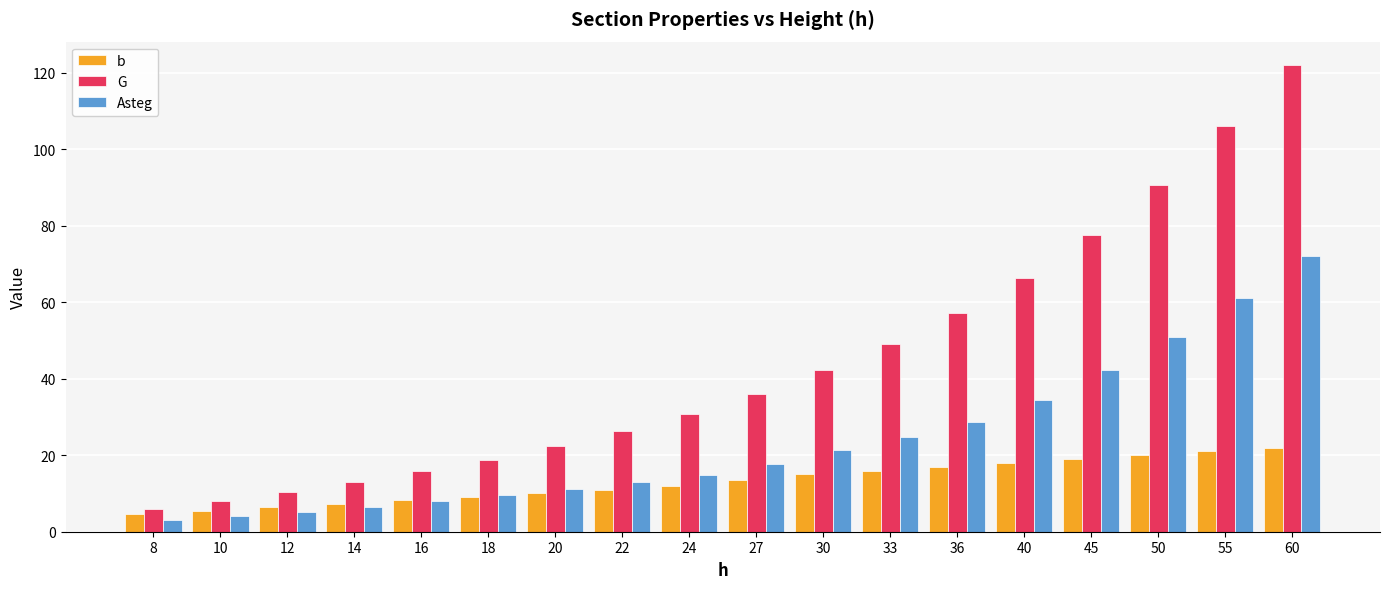

At how many categories does at least one series exceed 4?

18